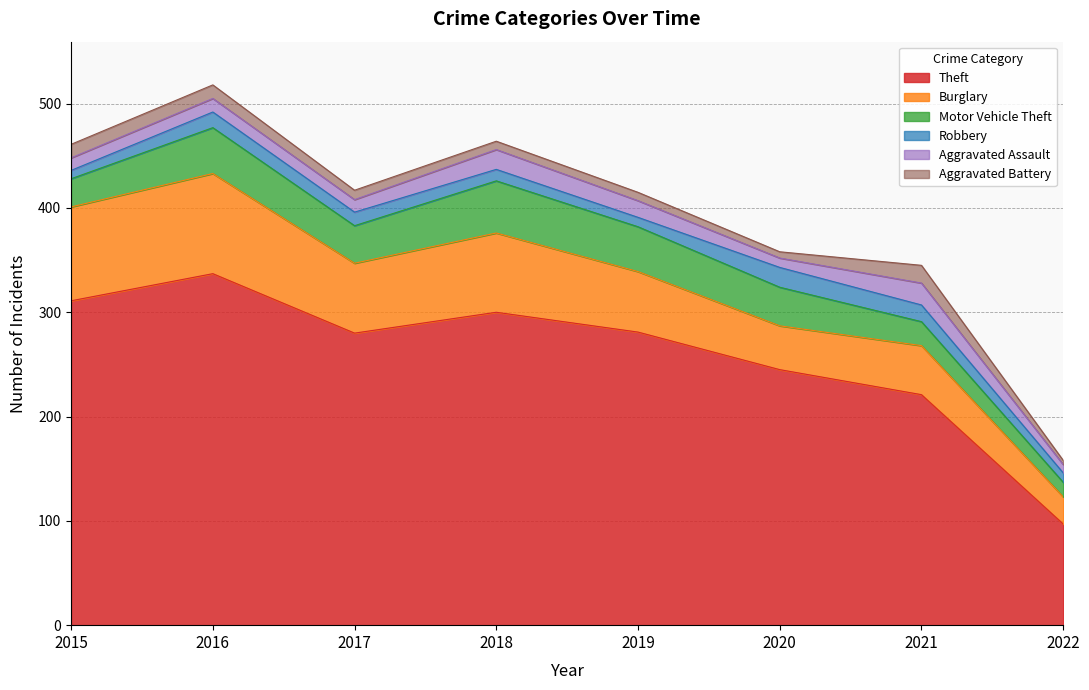

At 2015, list the series in order from smallest to largest.

Robbery, Aggravated Assault, Aggravated Battery, Motor Vehicle Theft, Burglary, Theft